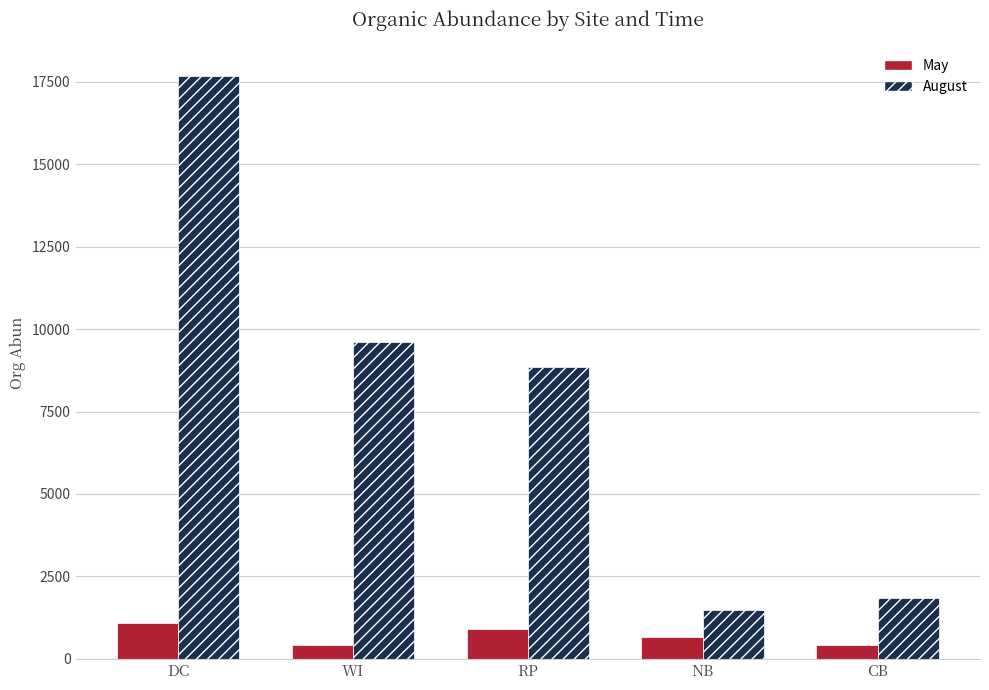

What is the average value of the August series?

7892